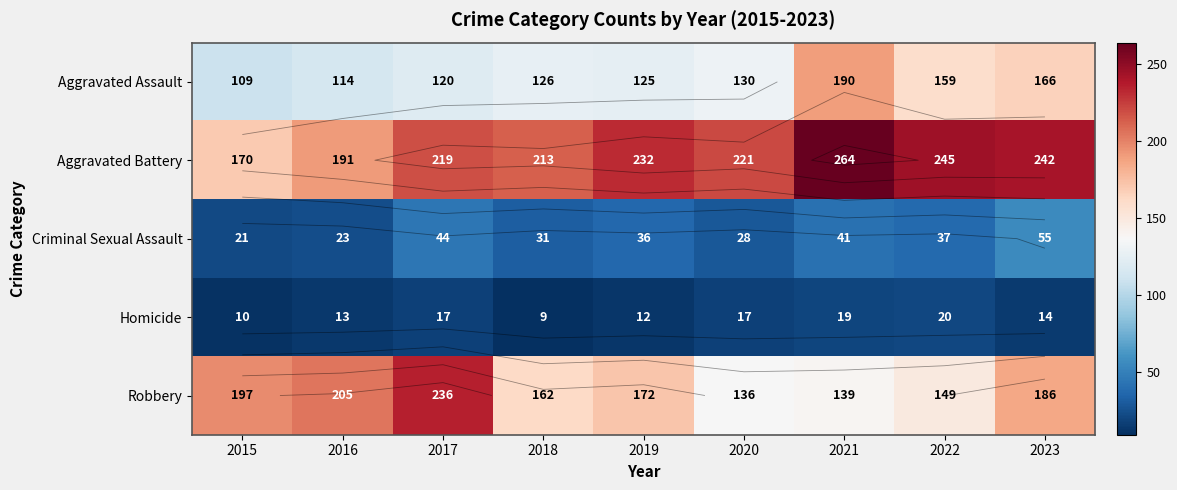

Rank the categories by Criminal Sexual Assault value from highest to lowest.

2023, 2017, 2021, 2022, 2019, 2018, 2020, 2016, 2015